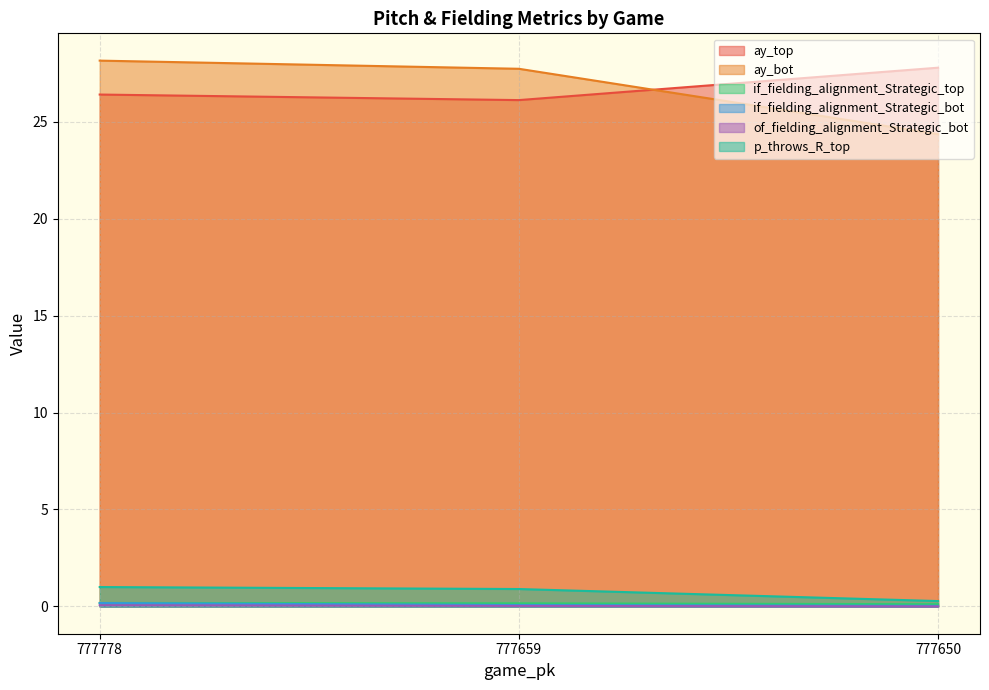

Is it true that ay_bot equals 36.3 at 777650?

False